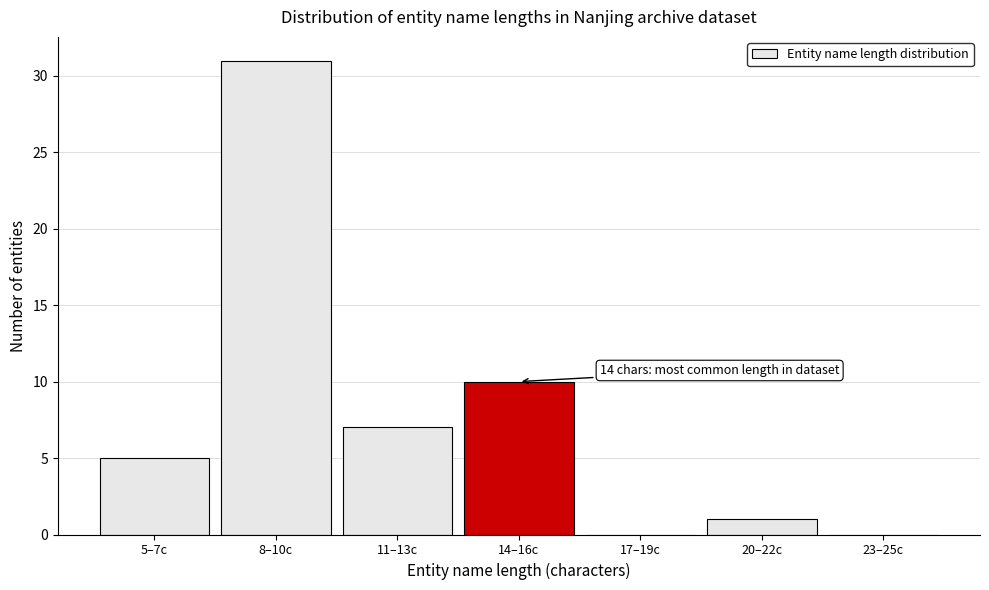

Reading right to left, what are all the values shown in this chart?

23–25c=0	20–22c=1	17–19c=0	14–16c=10	11–13c=7	8–10c=31	5–7c=5